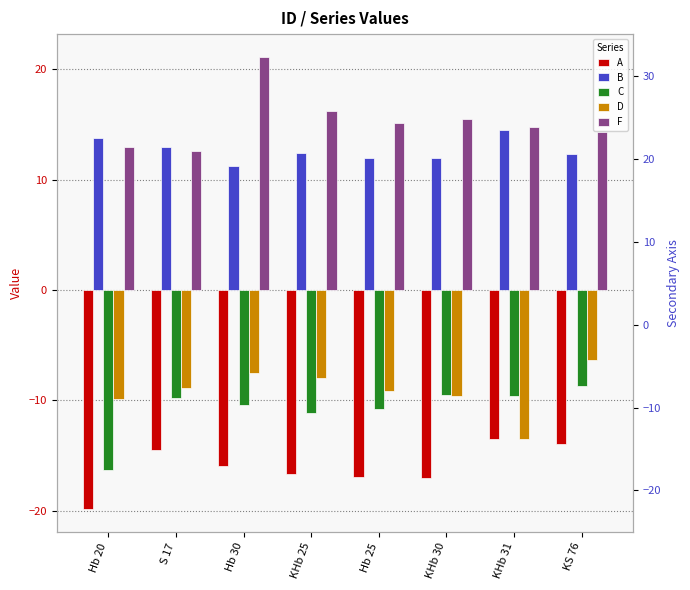

What are all the series names shown in the legend?

A, B, C, D, F